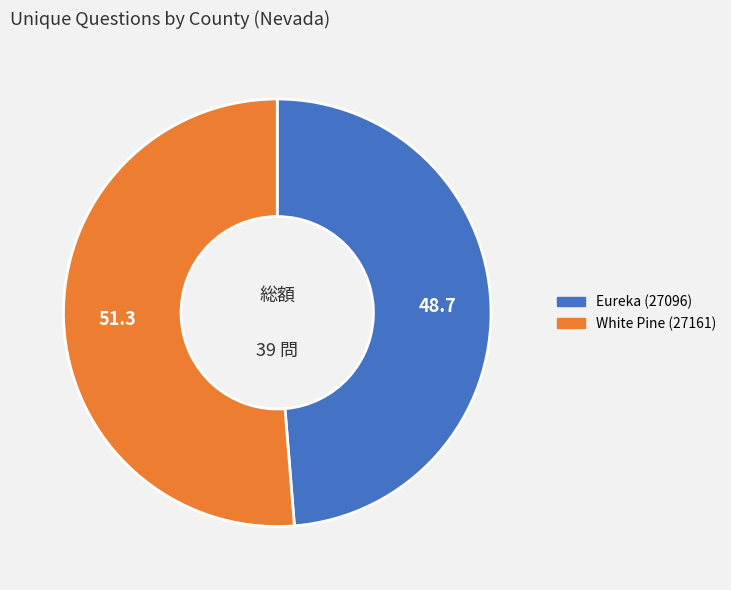

Is it true that White Pine (27161) is 40% of the pie?

False